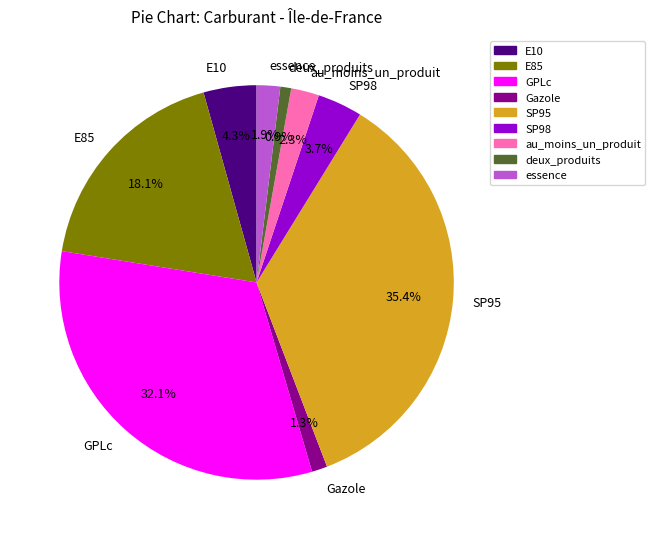

What is the total percentage of essence and SP95?

37.3%